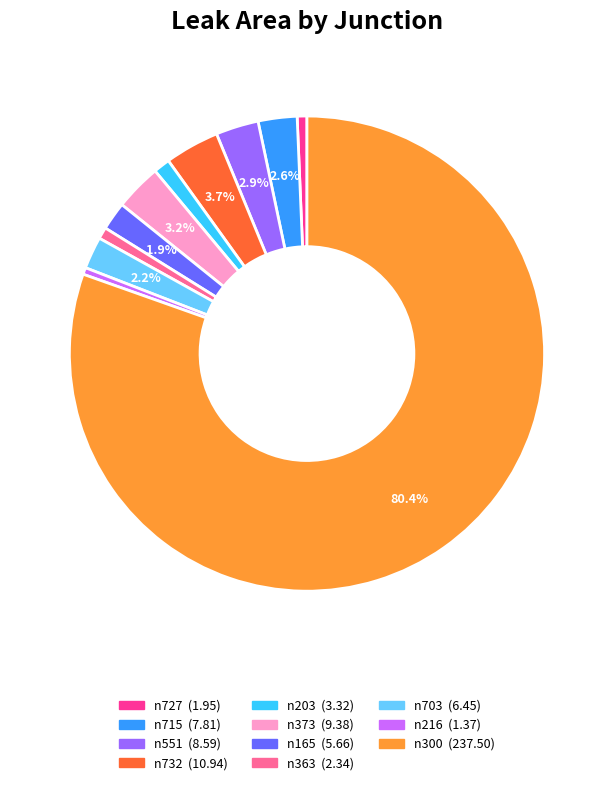

To the nearest percent, what portion does n165 represent?

2%